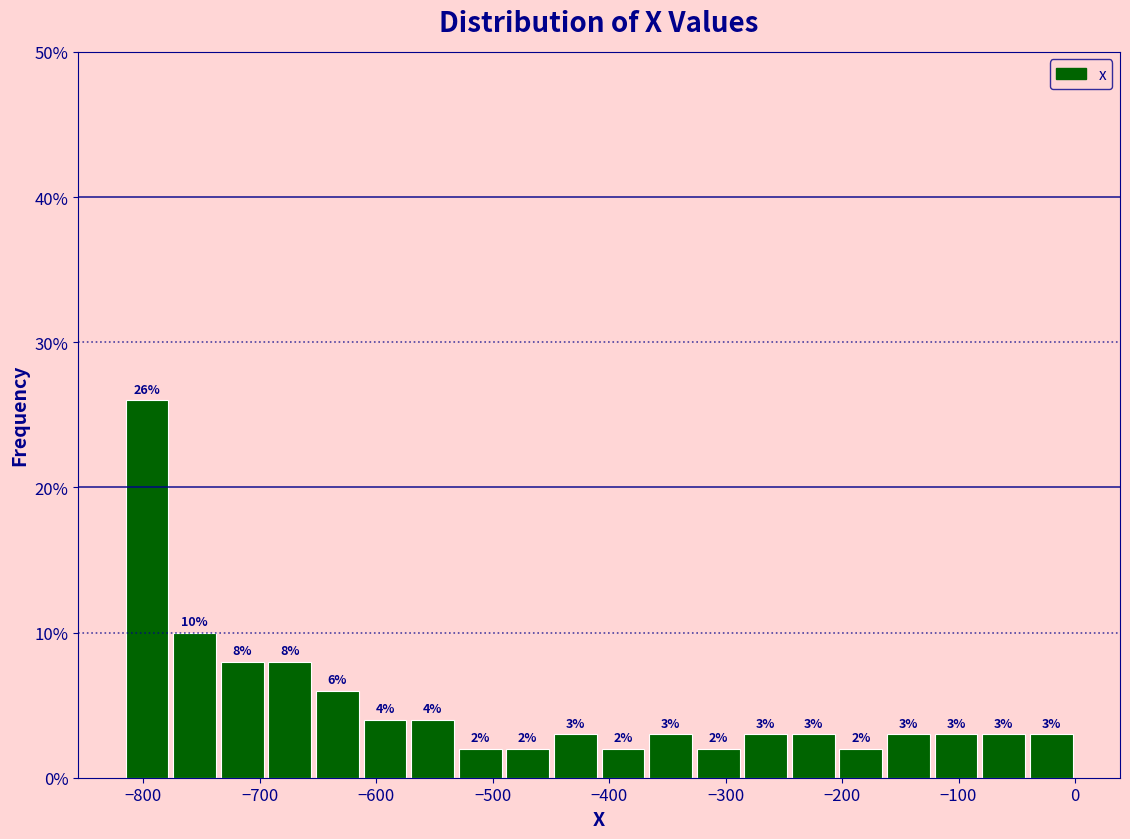

Reading left to right, list every bar in this chart as the range it spans on the x-axis followed by its height. The bar edges are not printed on the chart, so give them approximately, as read against the axis.

-820 to -780: 26
-780 to -740: 10
-740 to -690: 8
-690 to -650: 8
-650 to -610: 6
-610 to -570: 4
-570 to -530: 4
-530 to -490: 2
-490 to -450: 2
-450 to -410: 3
-410 to -370: 2
-370 to -330: 3
-330 to -290: 2
-290 to -250: 3
-250 to -200: 3
-200 to -160: 2
-160 to -120: 3
-120 to -80: 3
-80 to -40: 3
-40 to 0: 3